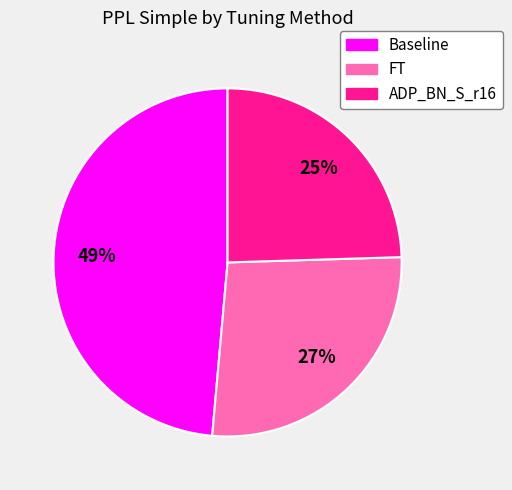

Is the sum of FT and Baseline greater than half?

Yes